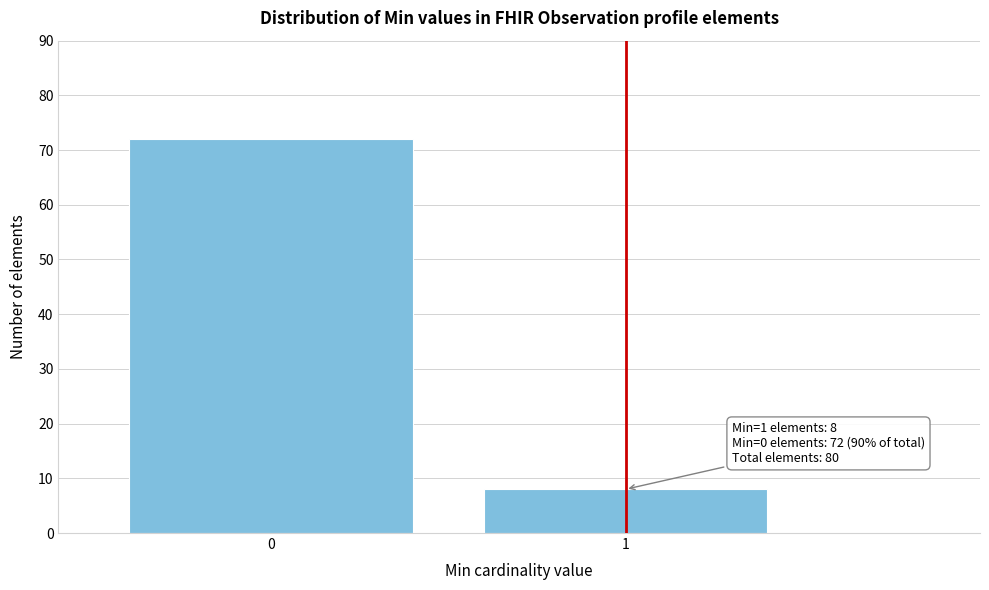

Reading left to right, transcribe all the data shown in this chart.

0=72	1=8